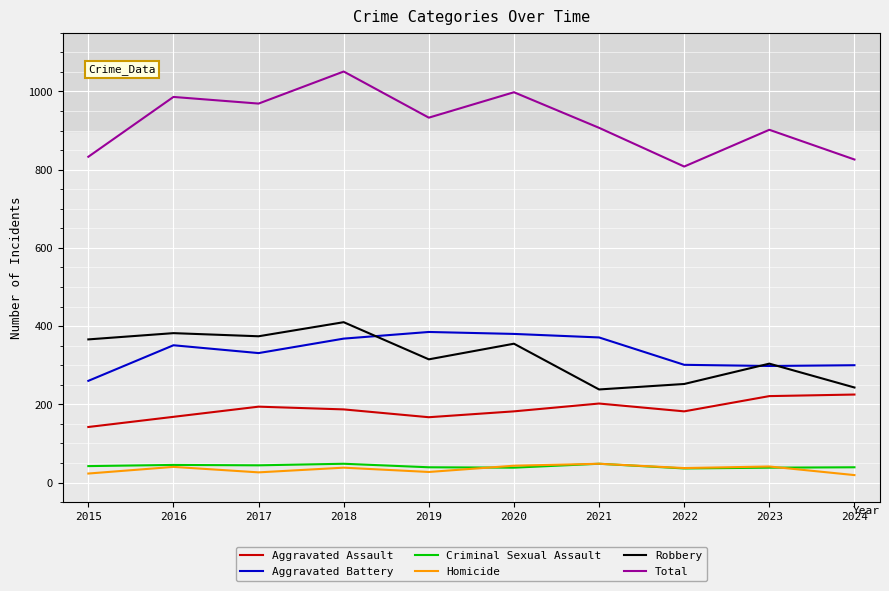

Which series has the largest range (max minus min)?

Total